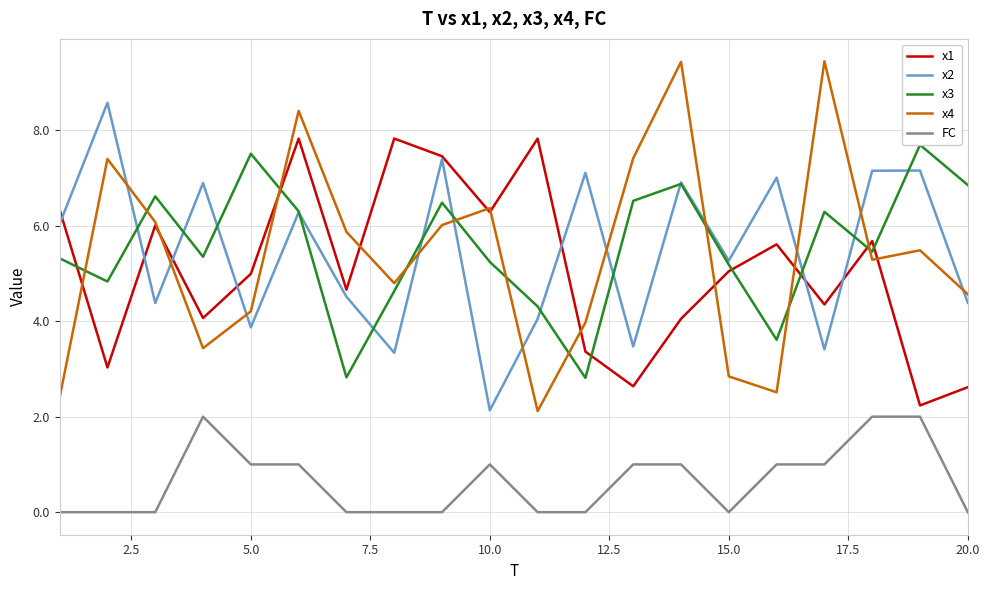

What is the maximum value for FC?

2.0